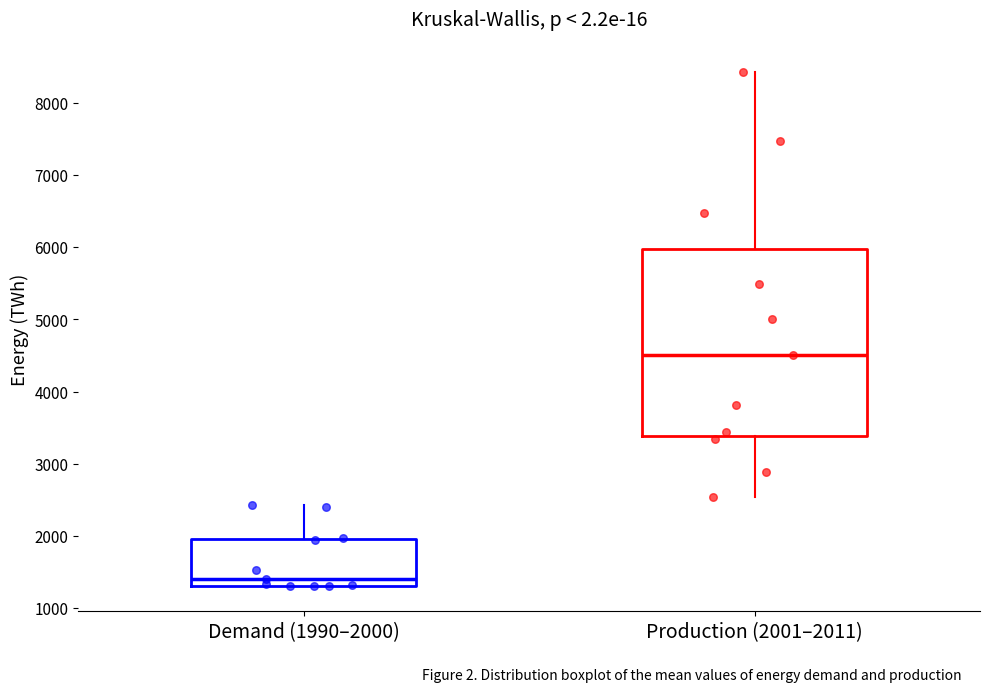

Which box's median line is the lowest?

Demand (1990–2000)